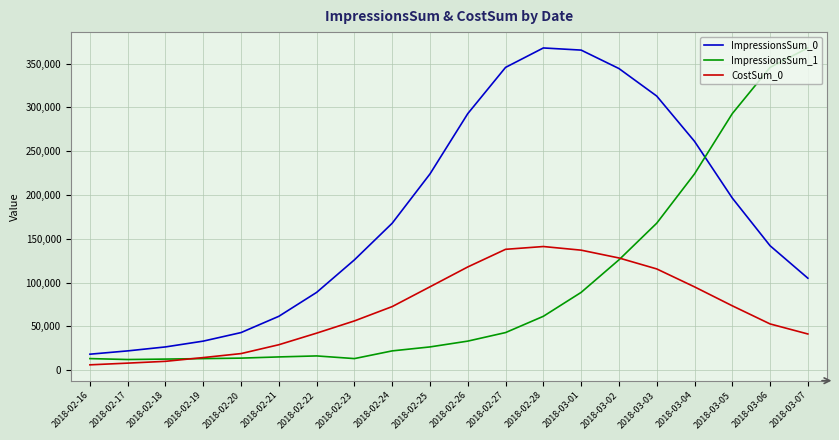

How many distinct data groups are displayed?

3